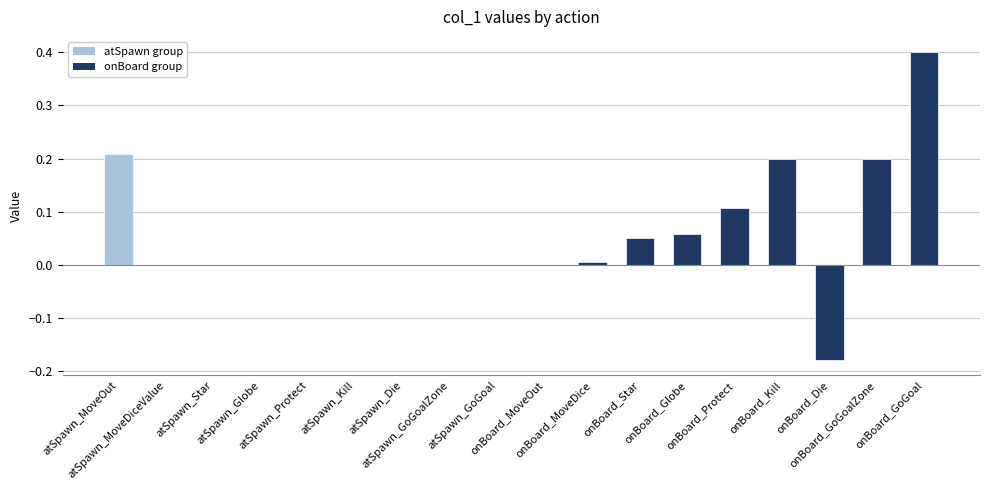

What is the maximum value shown in the chart?

0.4